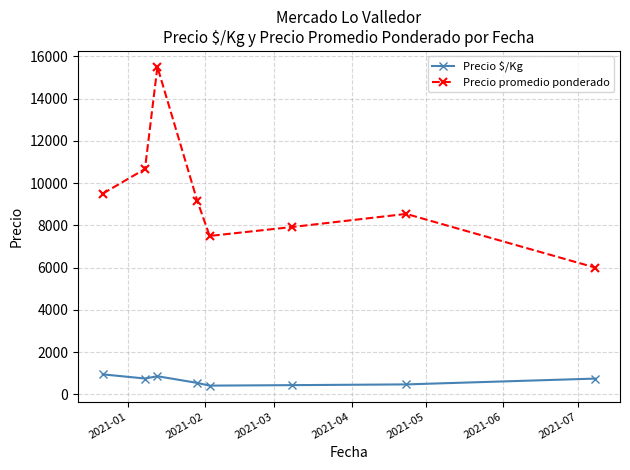

What is the value of the Precio $/Kg point at the 4th from the left?

545.9